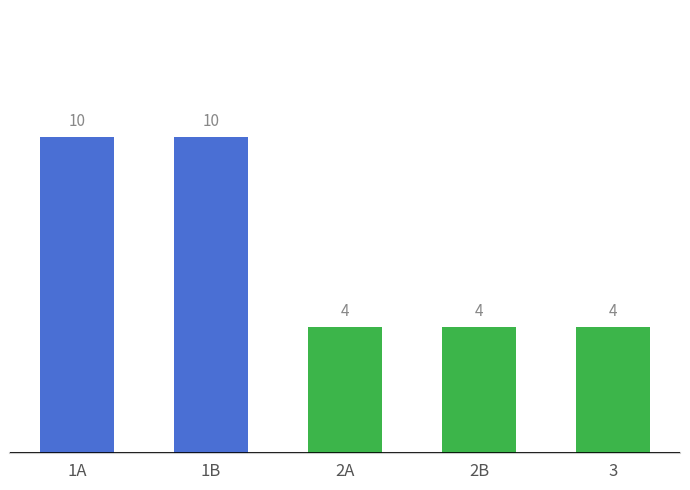

How many bars are there in total?

5